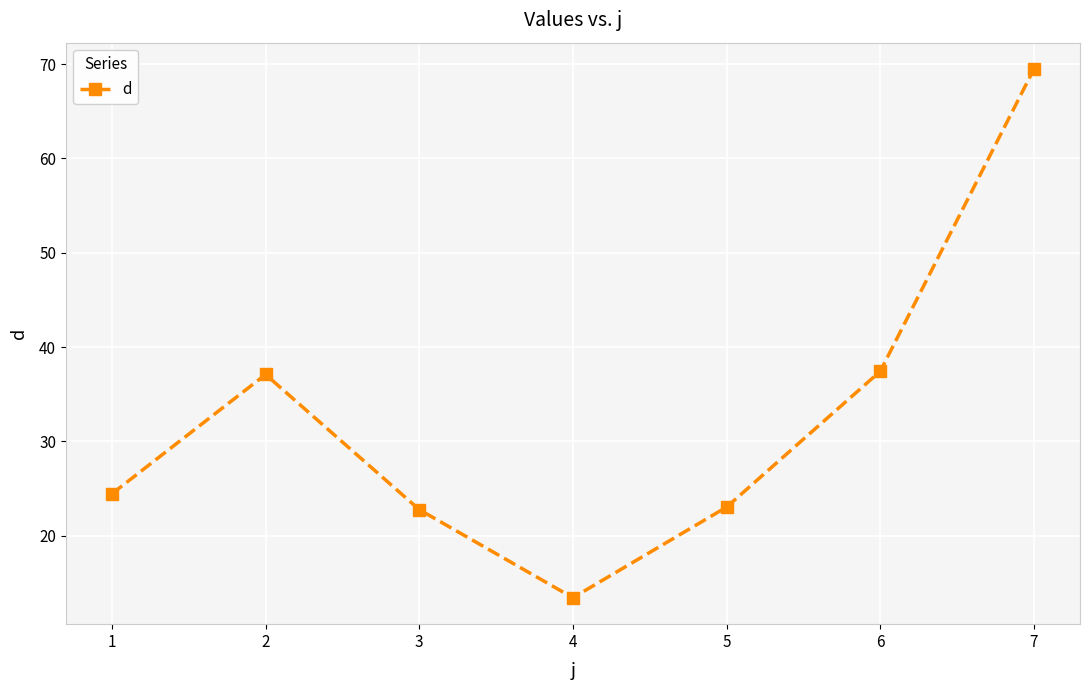

Count the number of values greater than 24.

4